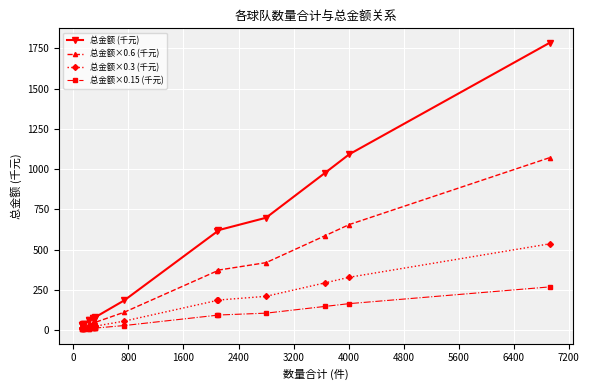

List the series in order of their peak value, lowest first.

总金额×0.15 (千元), 总金额×0.3 (千元), 总金额×0.6 (千元), 总金额 (千元)